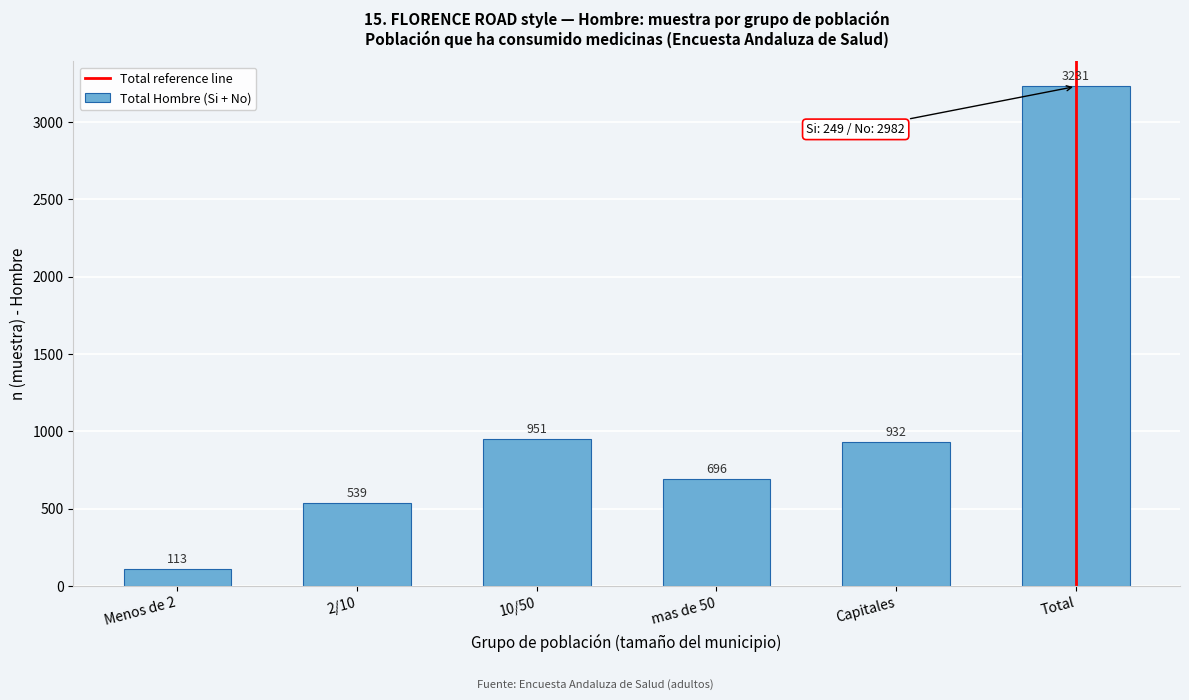

Reading left to right, transcribe all the data shown in this chart.

Menos de 2=113	2/10=539	10/50=951	mas de 50=696	Capitales=932	Total=3231